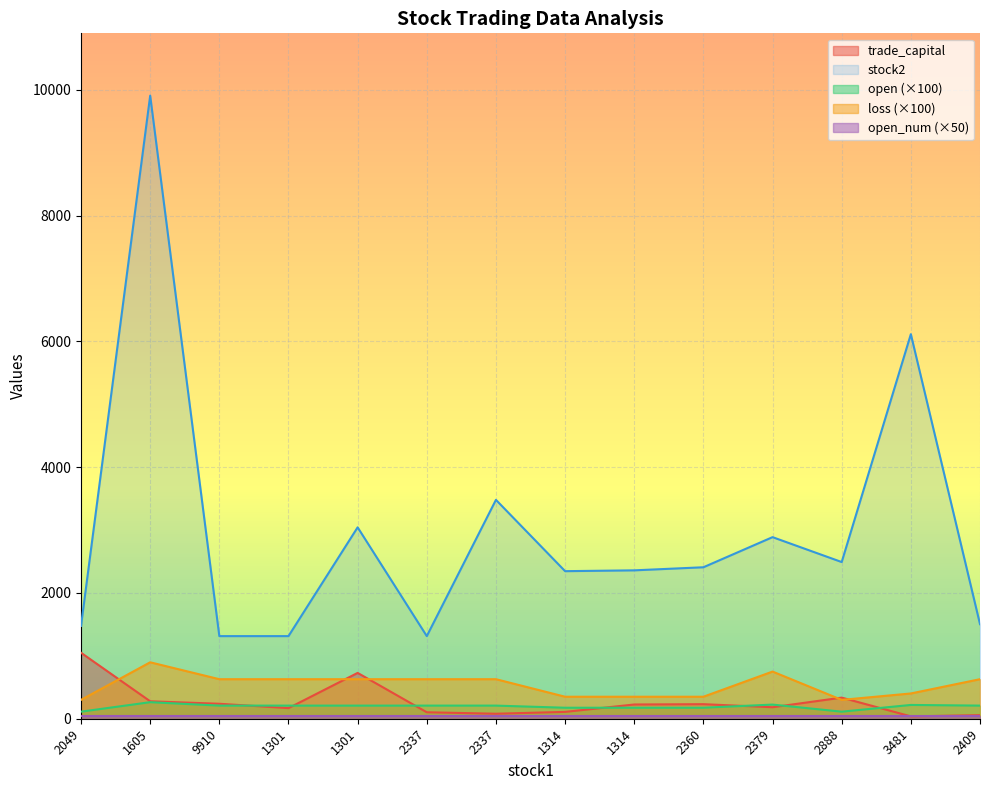

Which has a higher value, 2337 or 9910?

9910